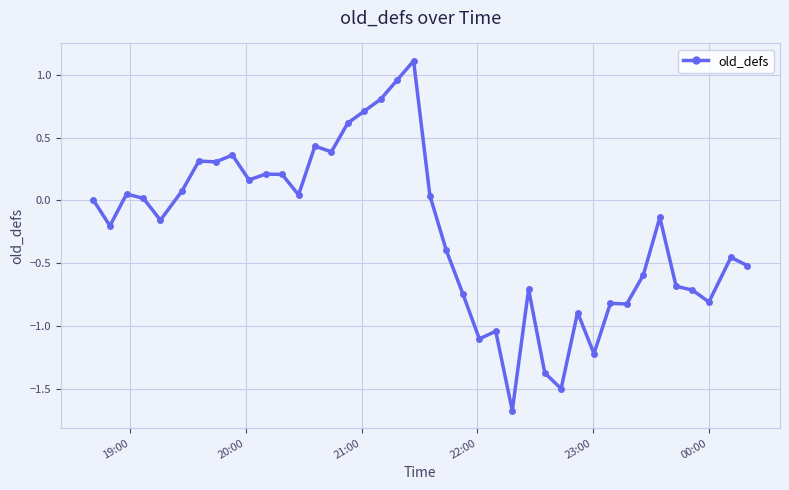

True or false: the data has more than 0 interior local peaks.

True